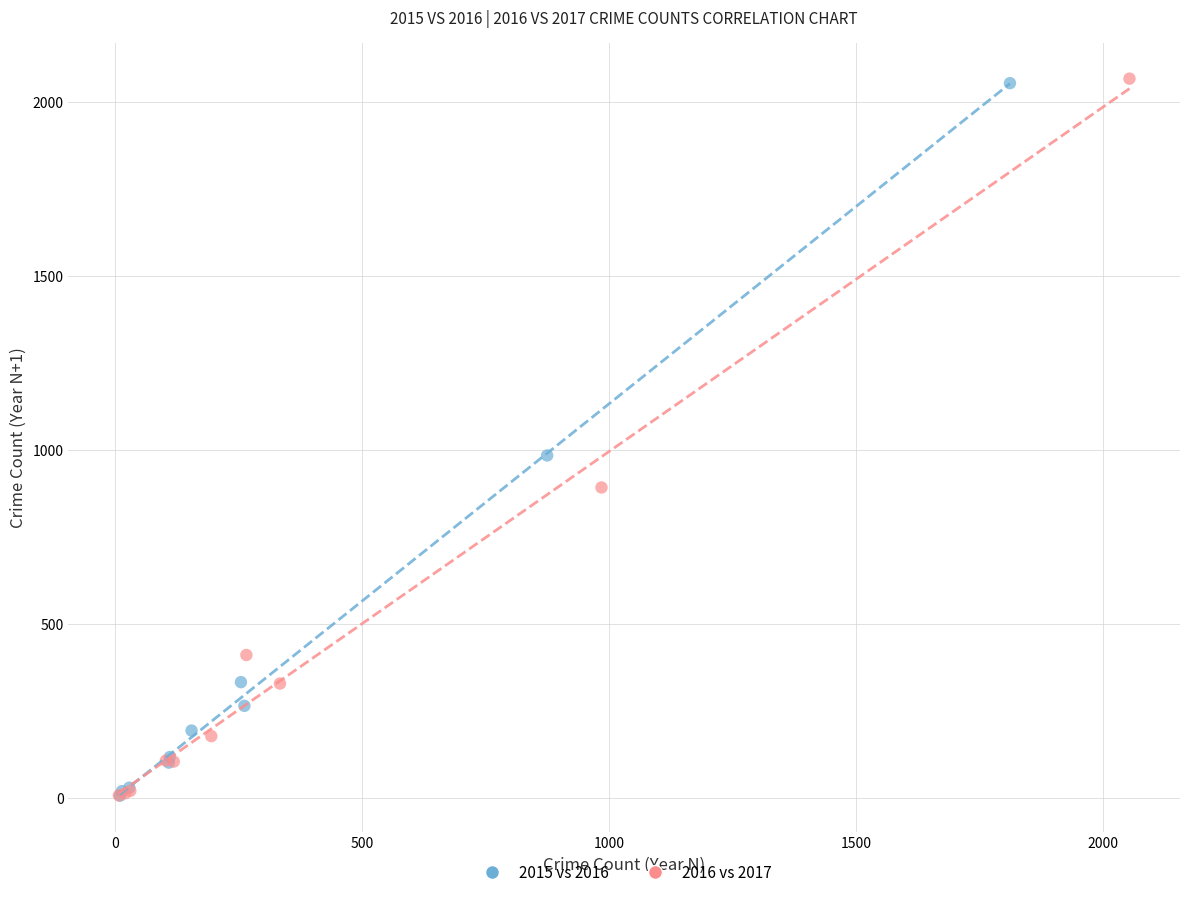

Which series has the largest Y range (max minus min)?

2016 vs 2017